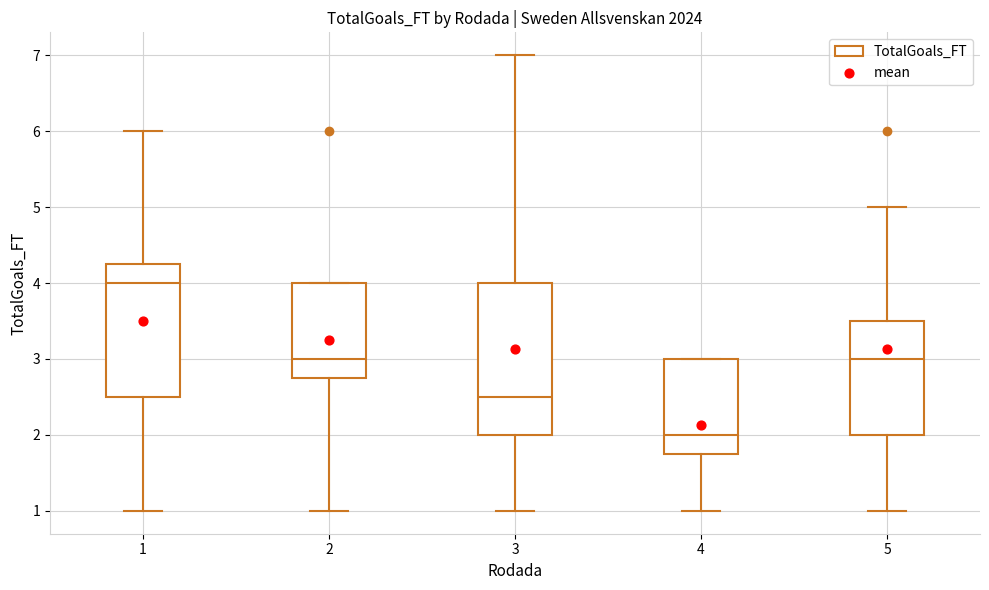

Which box has the lowest median line?

4